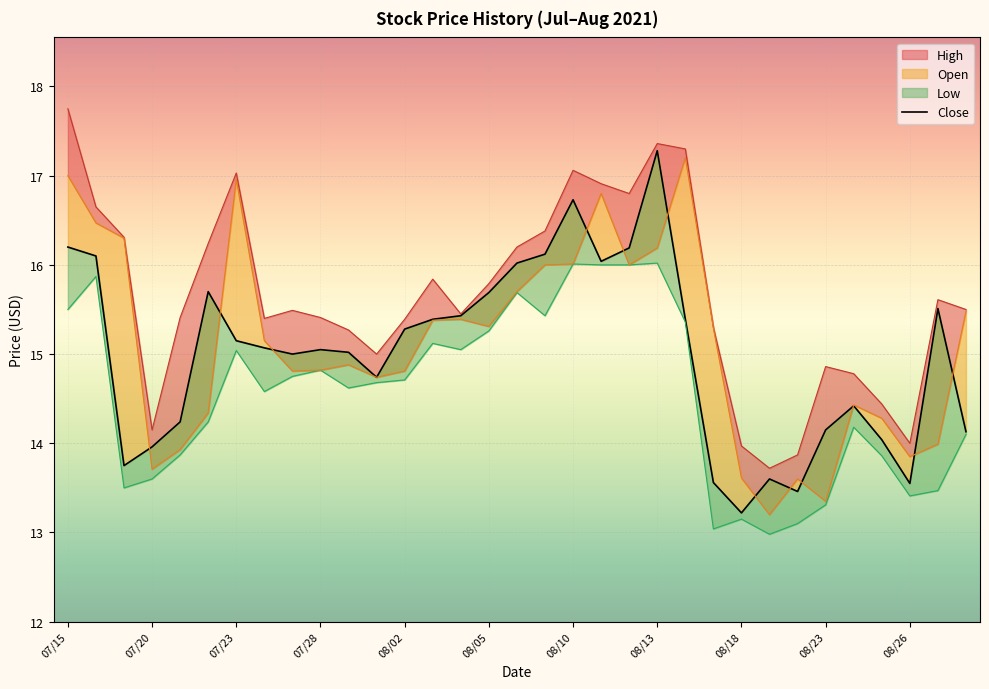

How many data points are above 15?

19